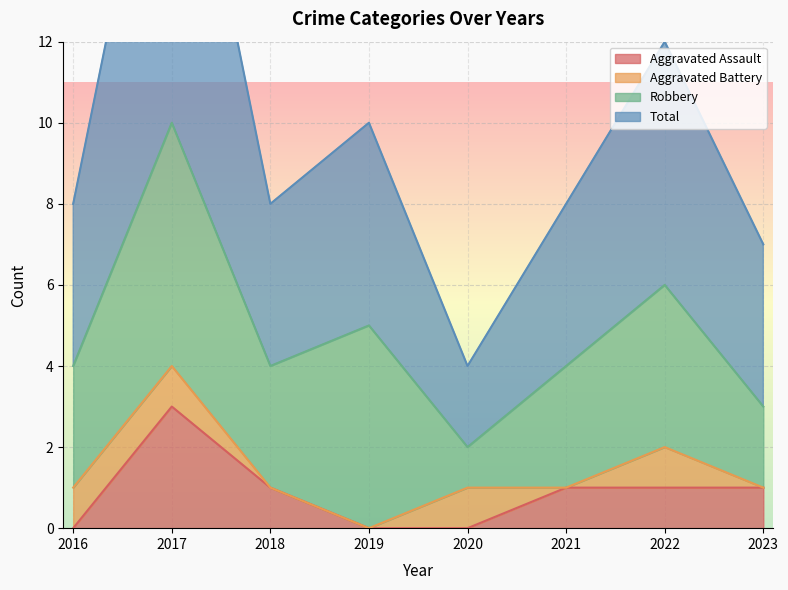

True or false: Aggravated Assault has a value of 2 at 2023.

False